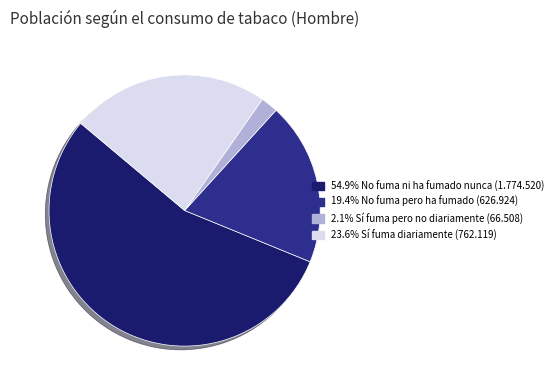

Is there any slice that represents more than half of the pie?

Yes